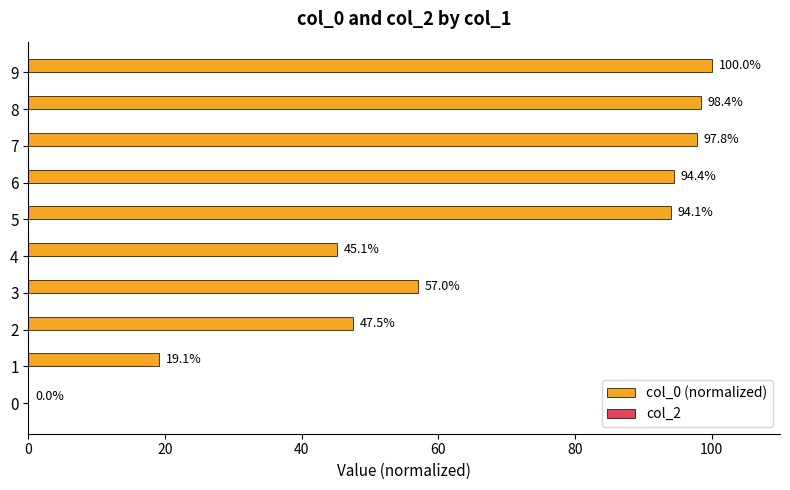

True or false: the data shows 28.1 at 5.

False